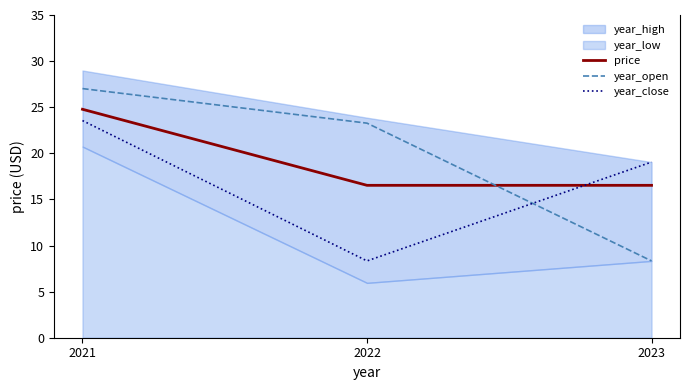

Where is year_open nearest to the value 17?

2022